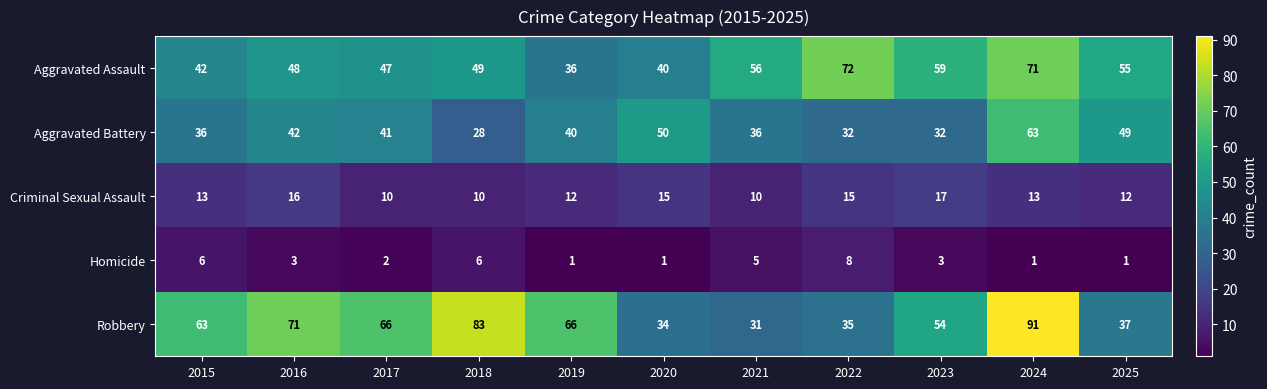

What is the smallest value displayed?

1